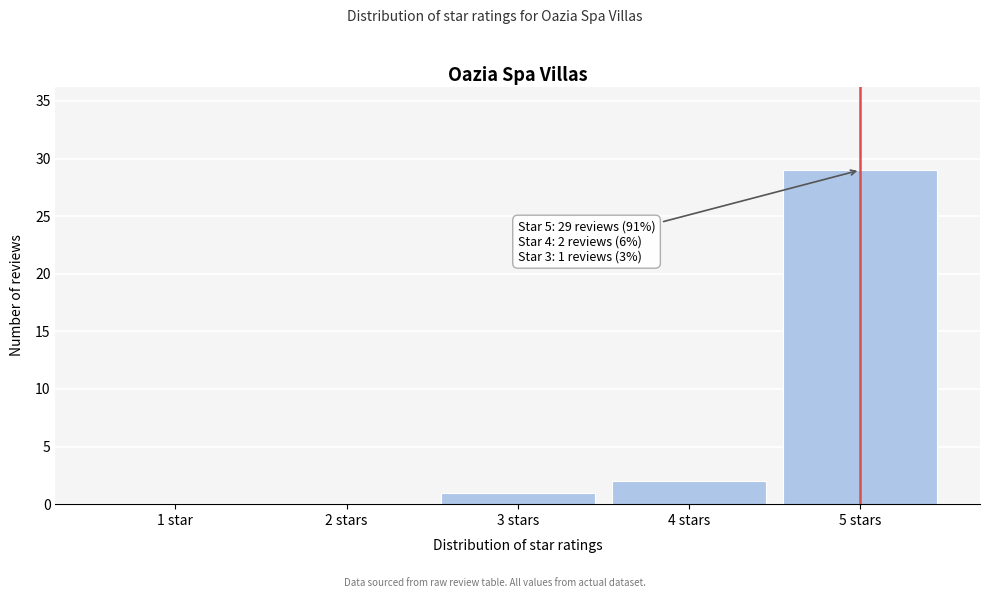

Reading left to right, list all the values displayed in this chart.

1 star=0	2 stars=0	3 stars=1	4 stars=2	5 stars=29